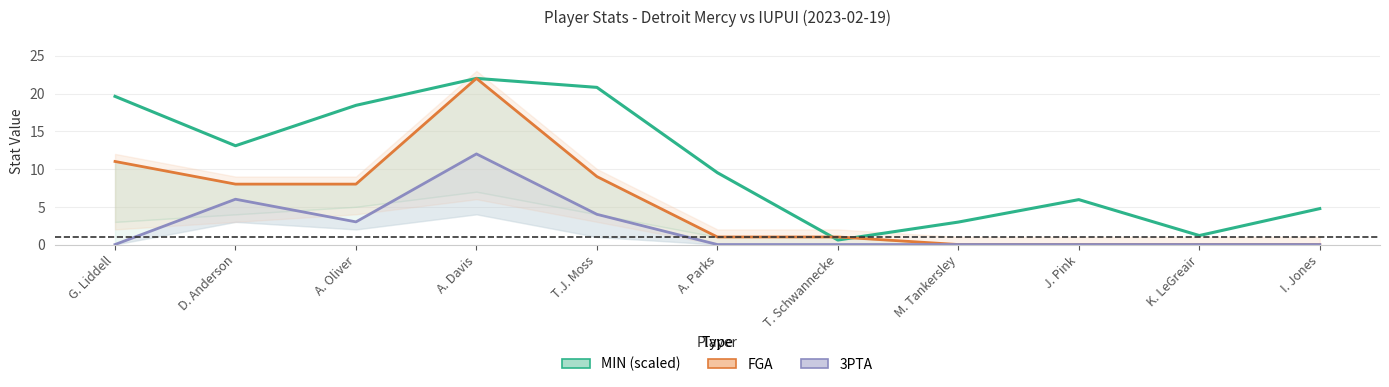

Rank the series at A. Davis from highest to lowest value.

MIN (scaled), FGA, 3PTA